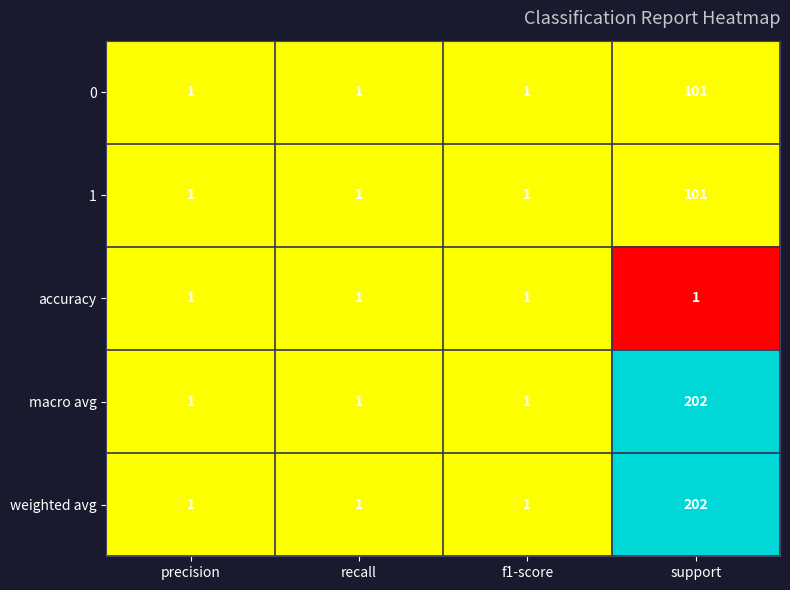

What is the spread (max minus min) of values at support?

201